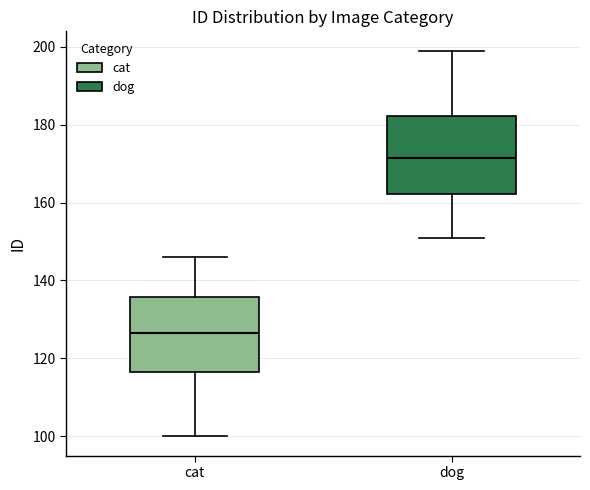

Which box's median line is the lowest?

cat